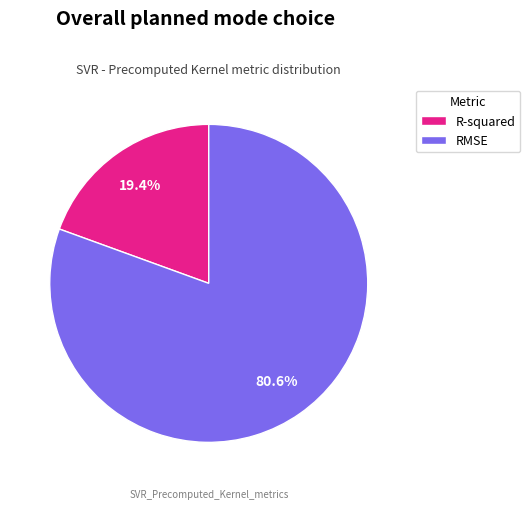

Rank the categories by value from lowest to highest.

R-squared, RMSE